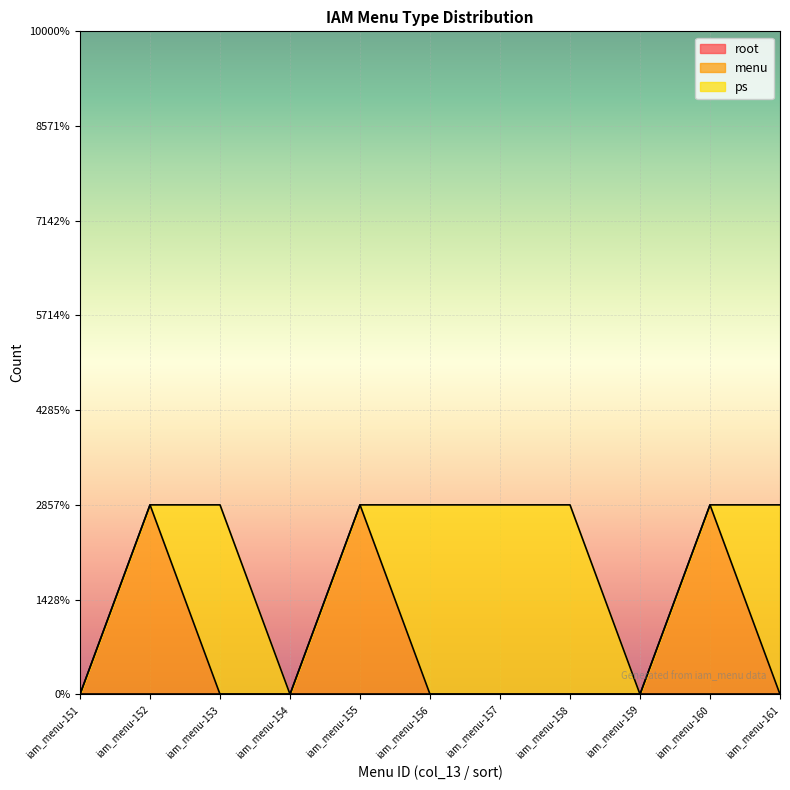

Which category has the lowest value across all series?

iam_menu-151